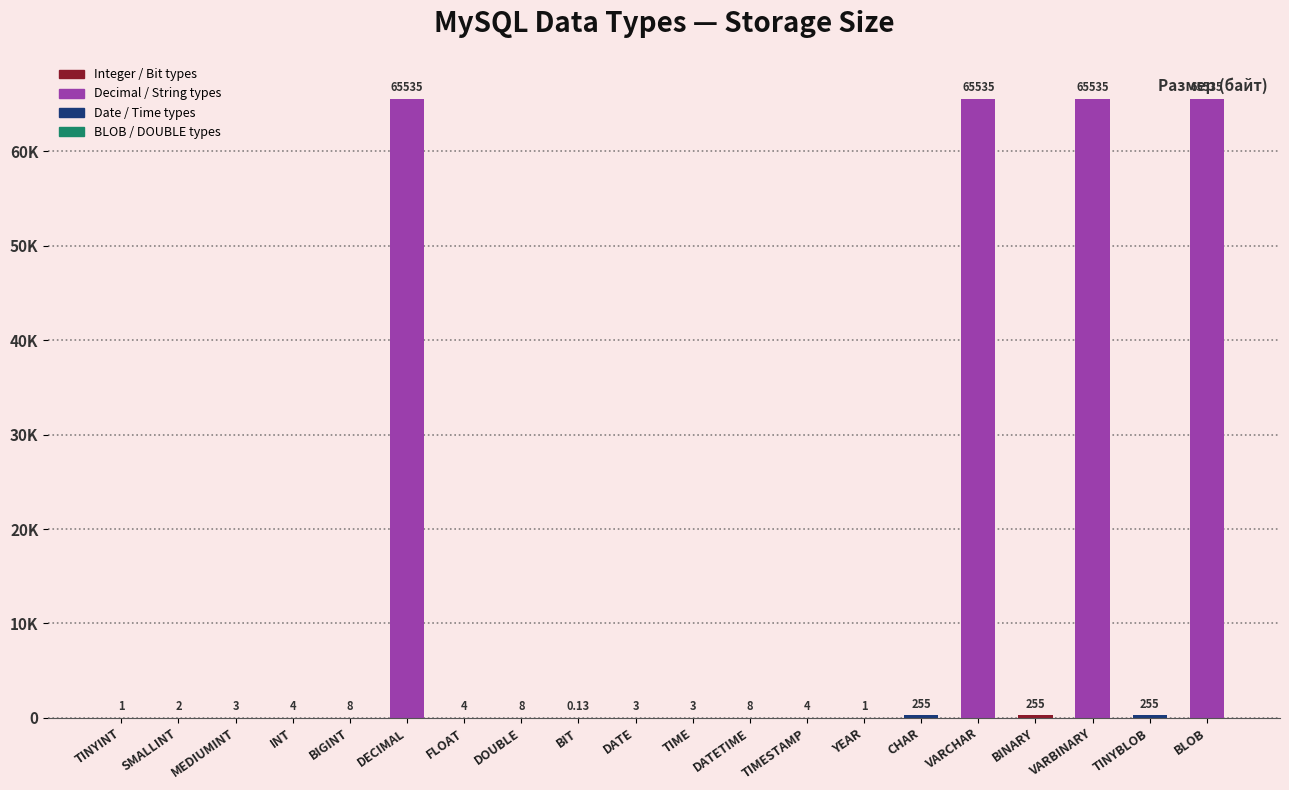

Are the bars horizontal?

No